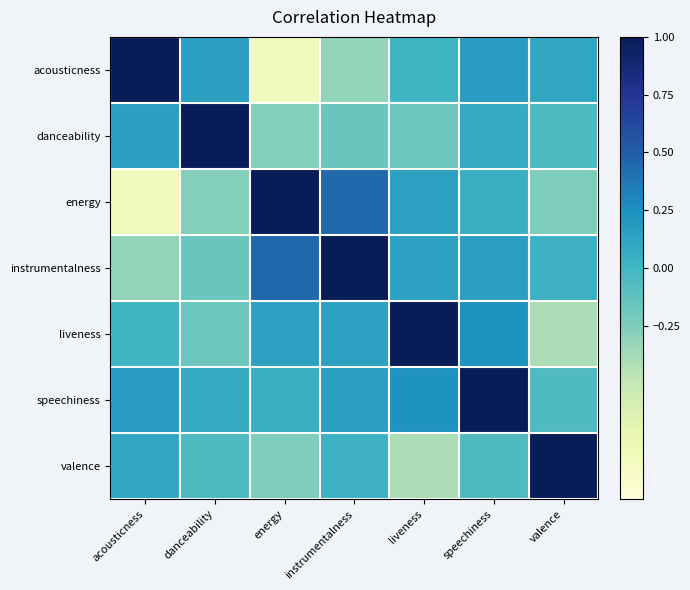

At which category does the chart reach its peak across all series?

acousticness